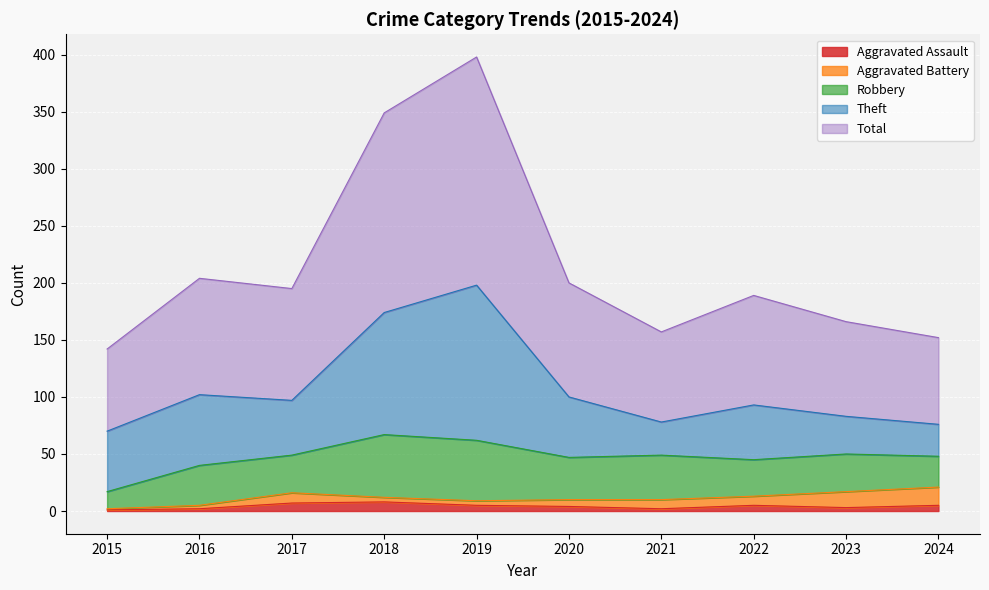

How many values in the Robbery series exceed 35?

4